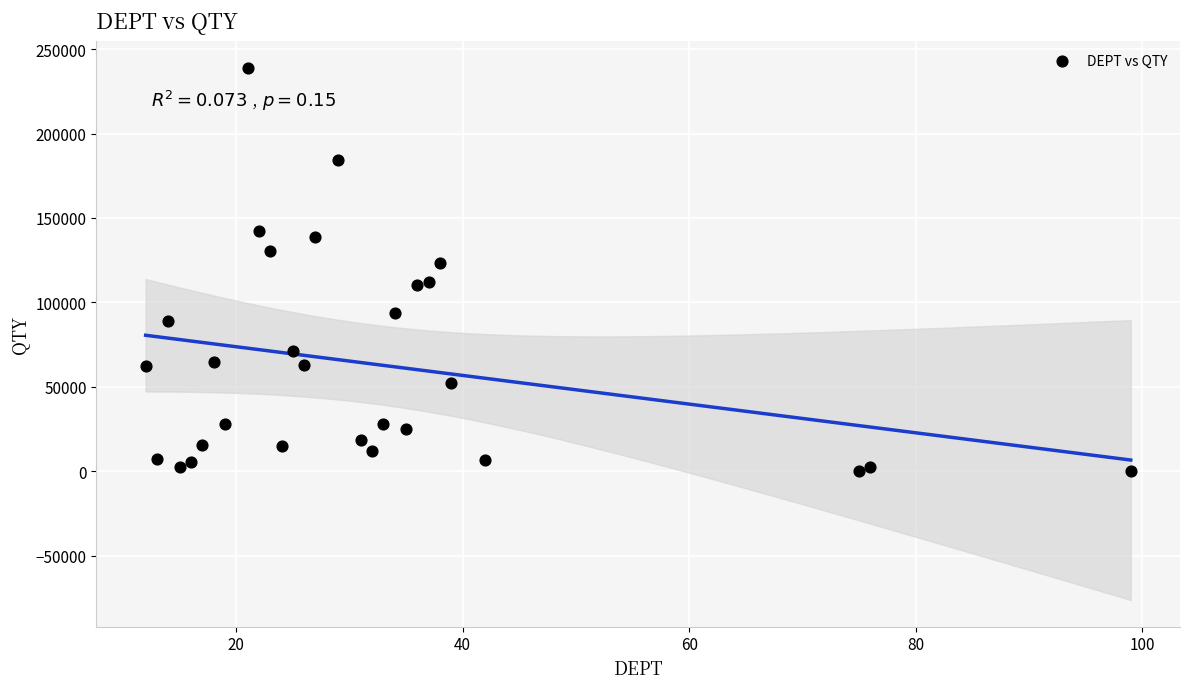

What is the range of X values (max minus min)?

87.0